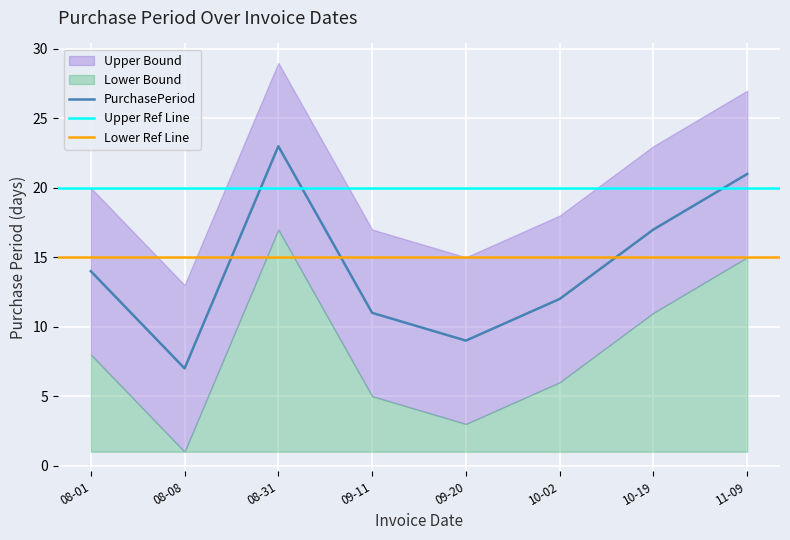

Is it true that PurchasePeriod equals 13 at 08-31?

False